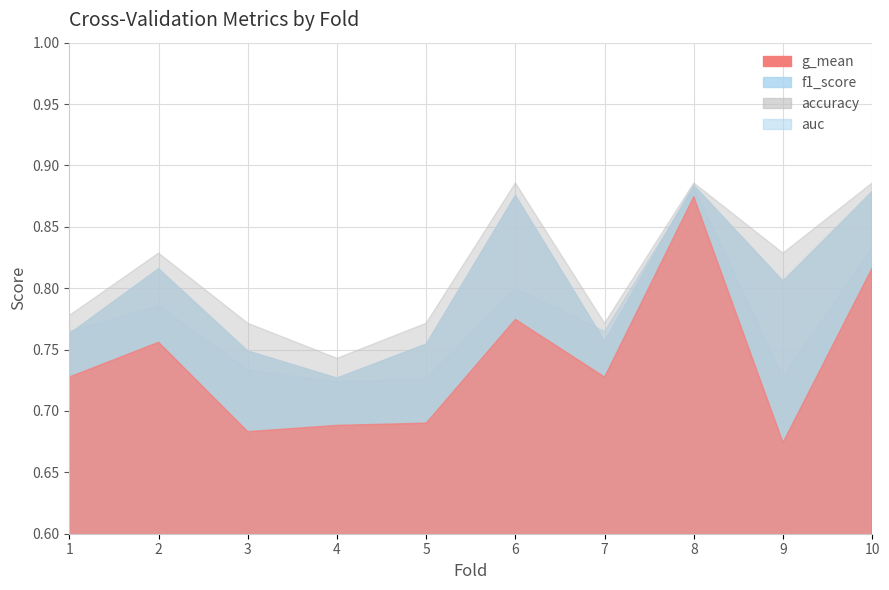

What is the difference between the maximum and minimum values in the f1_score series?

0.2